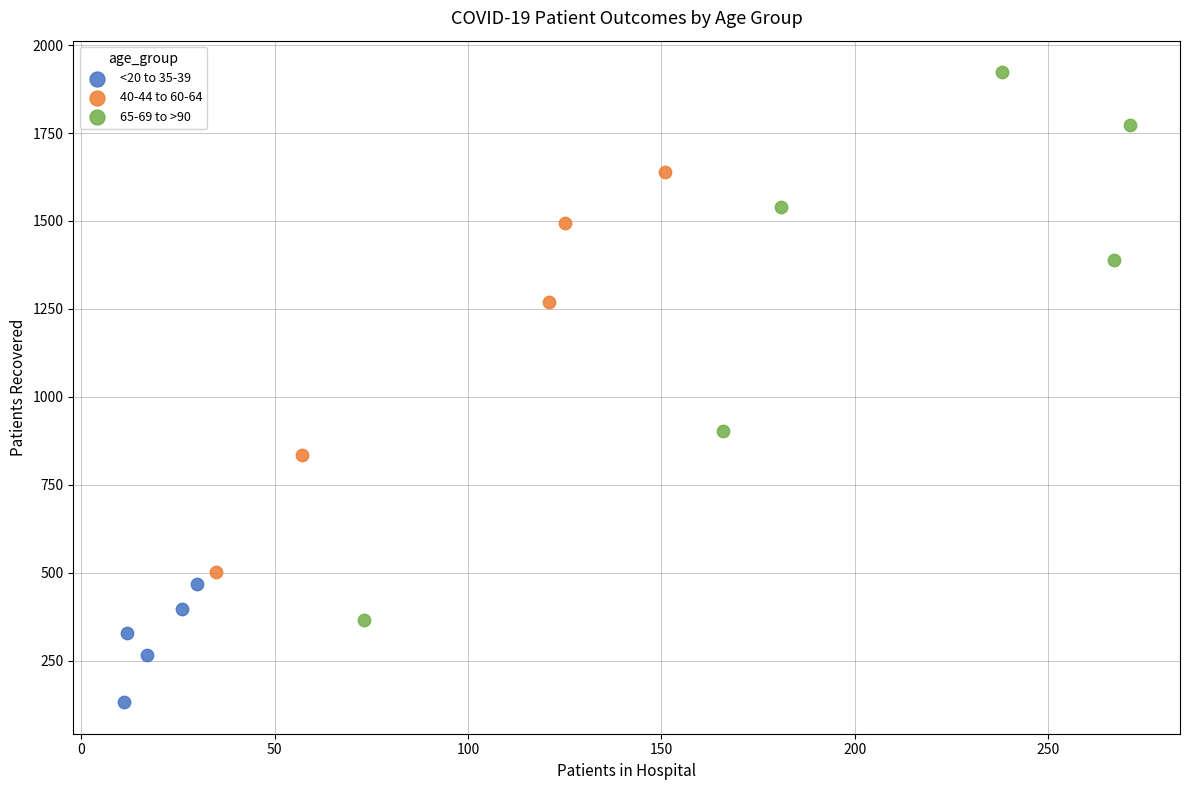

Which series reaches the maximum Y coordinate?

65-69 to >90